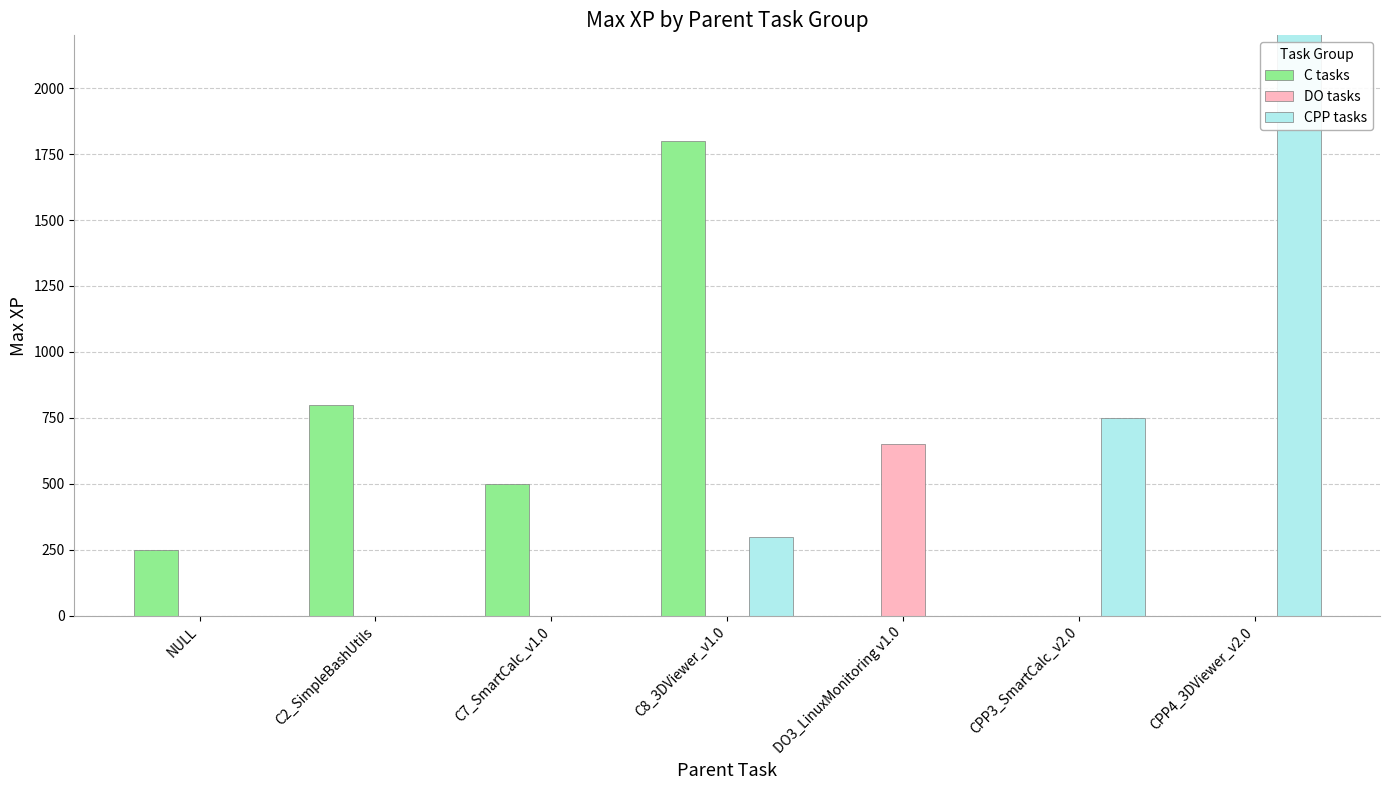

List the labels in order of C tasks value, smallest first.

DO3_LinuxMonitoring v1.0, CPP3_SmartCalc_v2.0, CPP4_3DViewer_v2.0, NULL, C7_SmartCalc_v1.0, C2_SimpleBashUtils, C8_3DViewer_v1.0